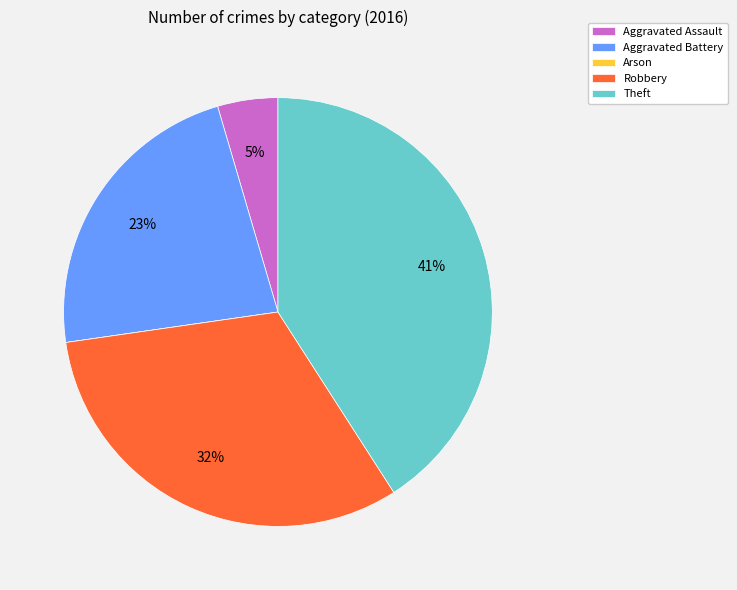

Which slice is the largest?

Theft